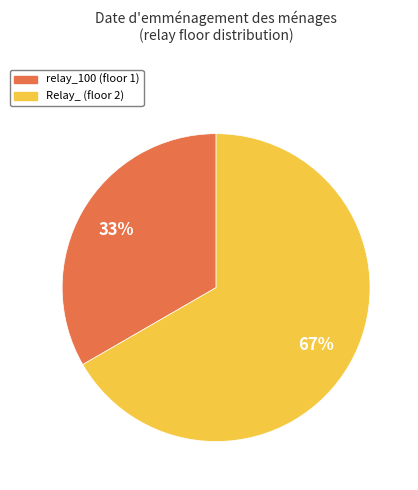

True or false: Relay_ accounts for 67% of the total.

True